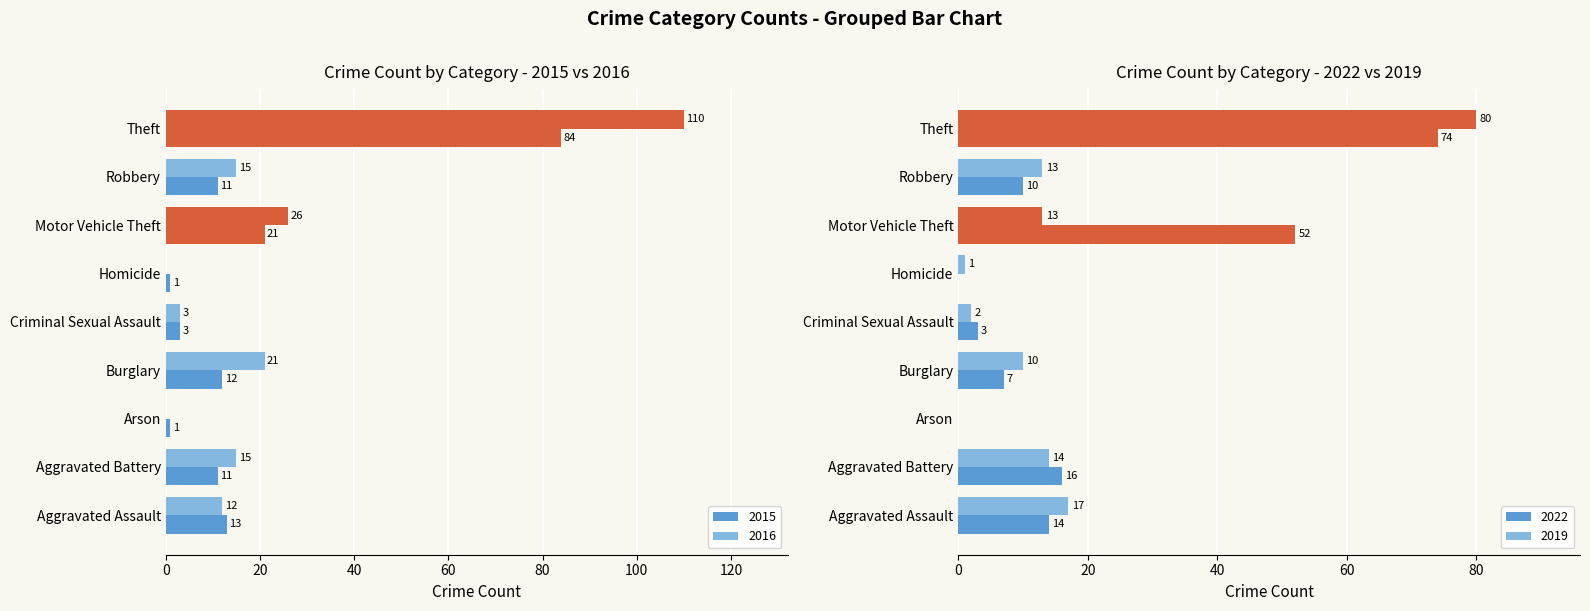

How many positive values does the 2022 series have?

7